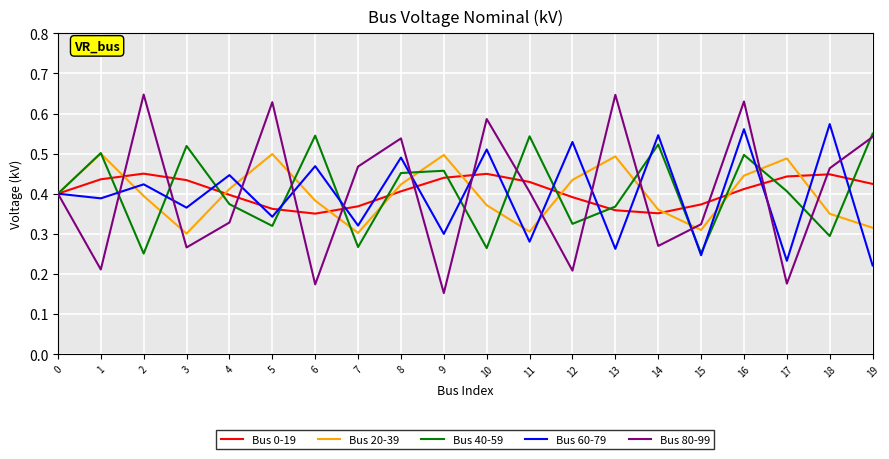

True or false: Bus 80-99 and Bus 40-59 intersect in this chart.

True